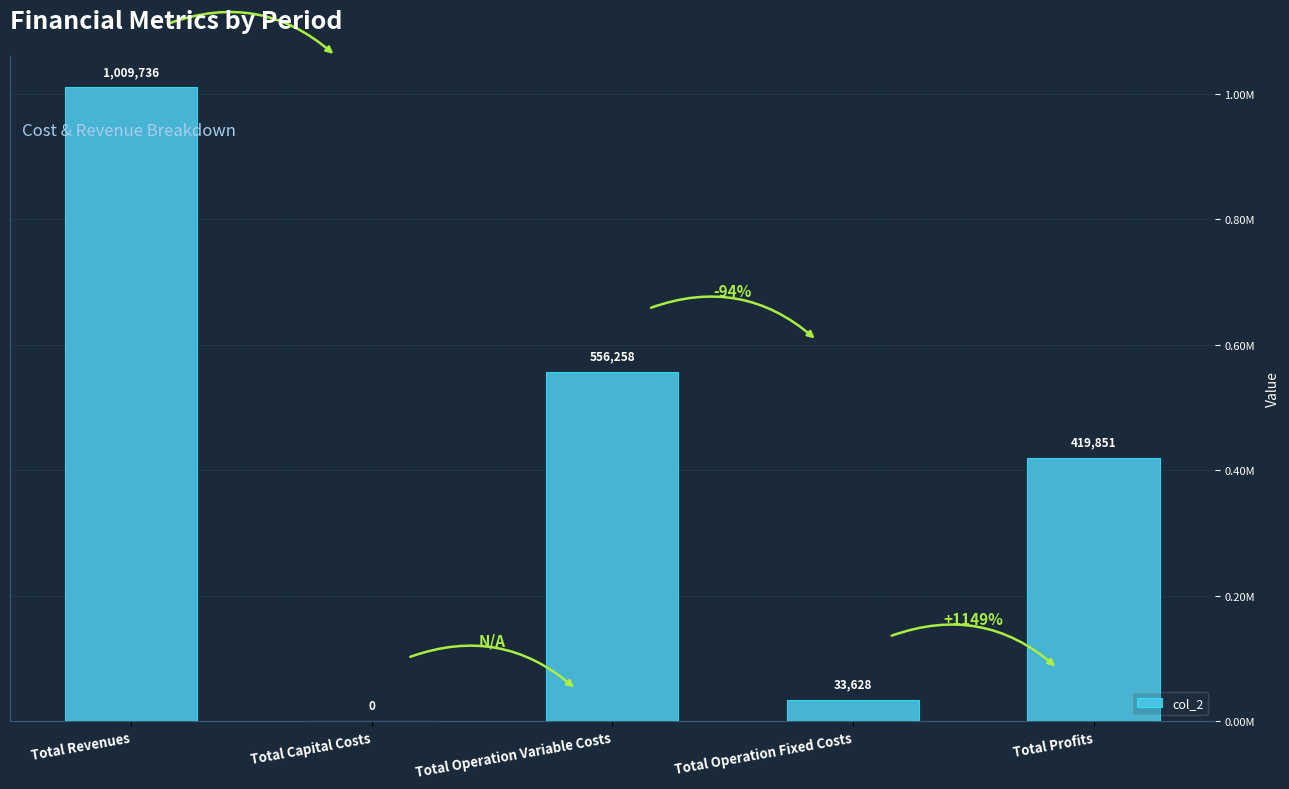

What is the greatest value displayed?

1009736.2